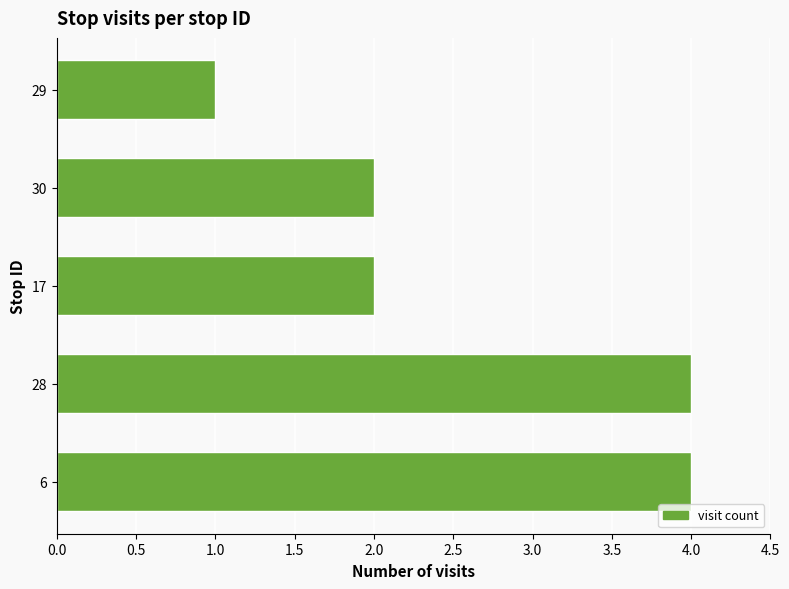

What is the difference between the maximum and minimum values?

3